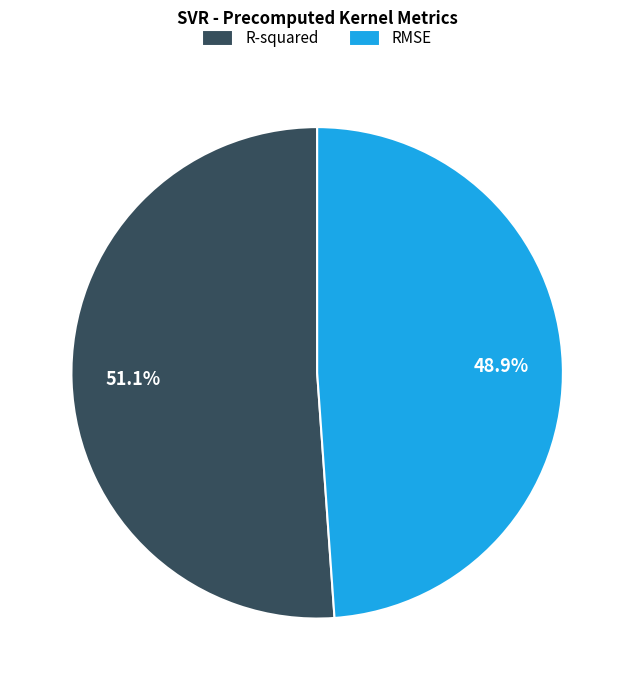

Which category has the smallest portion of the pie?

RMSE